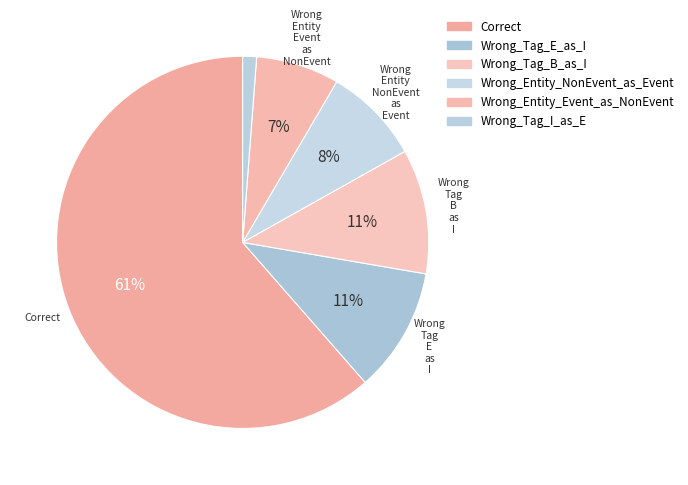

Which slice is the smallest?

Wrong_Tag_I_as_E